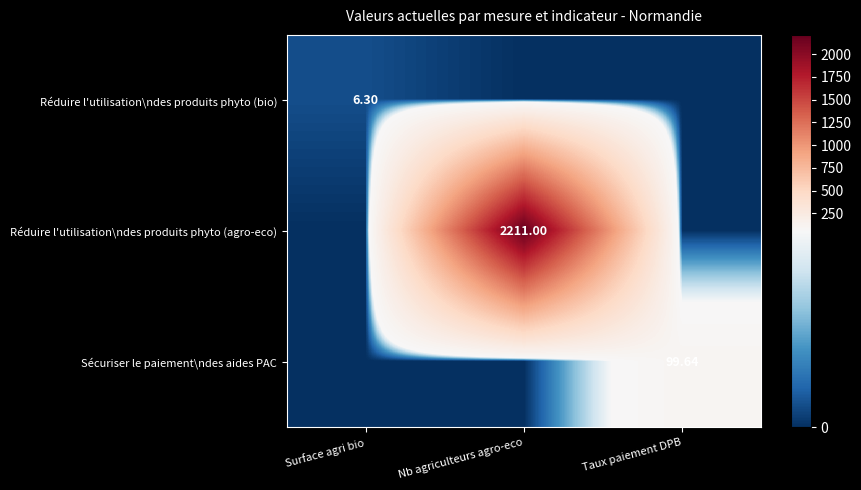

True or false: Réduire l'utilisation\ndes produits phyto (bio) has a value of 0.0 at Taux paiement DPB.

True